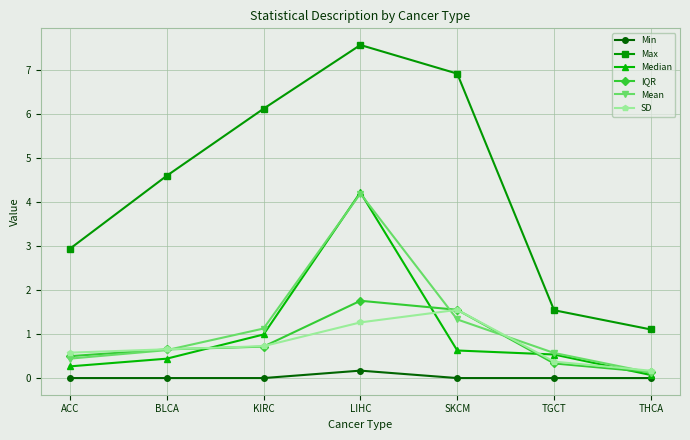

What position from the right is LIHC?

4